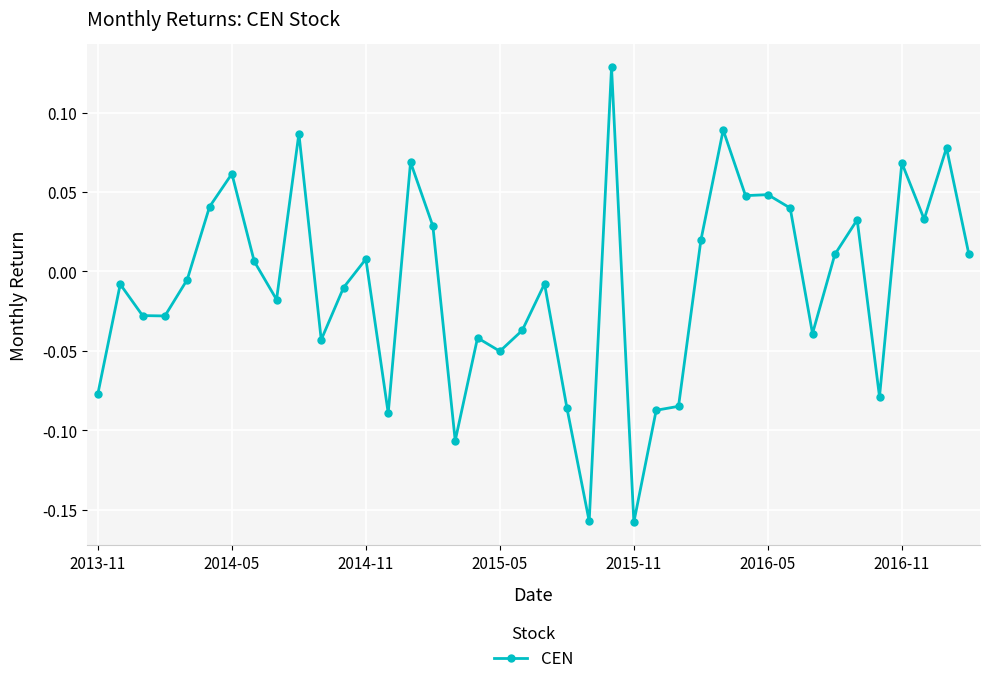

What is the difference between the maximum and minimum values?

0.3